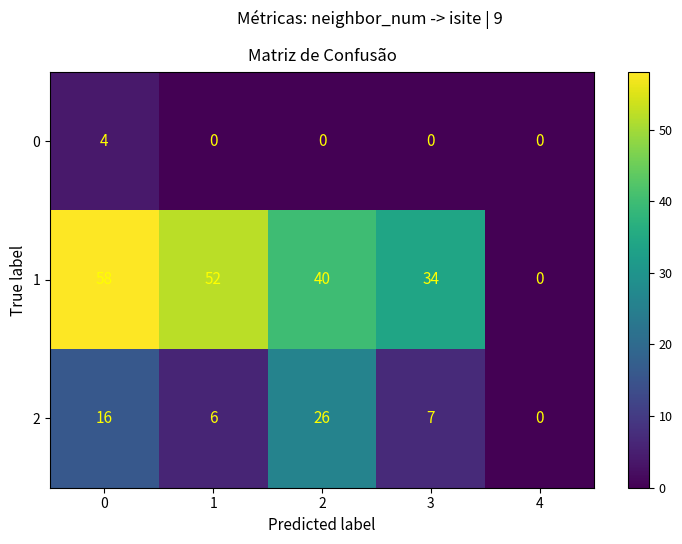

True or false: 0 has a value of 0 at 2.

True